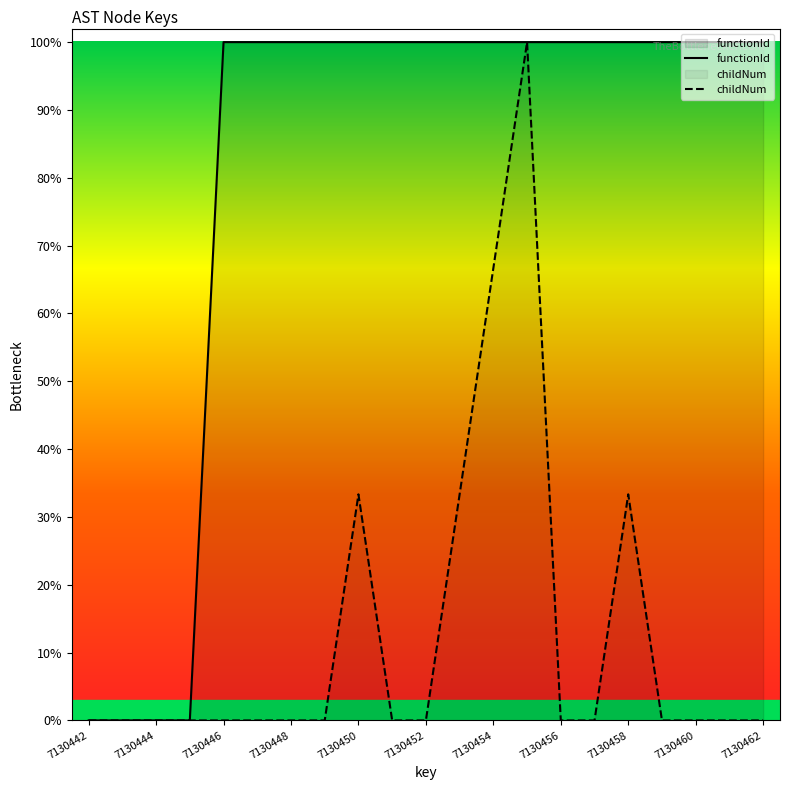

Reading left to right, what are all the values shown in this chart?

functionId: 0.0	0.0	0.0	0.0	1.0	1.0	1.0	1.0	1.0	1.0	1.0	1.0	1.0	1.0	1.0	1.0	1.0	1.0	1.0	1.0	1.0
childNum: 0.0	0.0	0.0	0.0	0.0	0.0	0.0	0.0	0.3	0.0	0.0	0.3	0.7	1.0	0.0	0.0	0.3	0.0	0.0	0.0	0.0